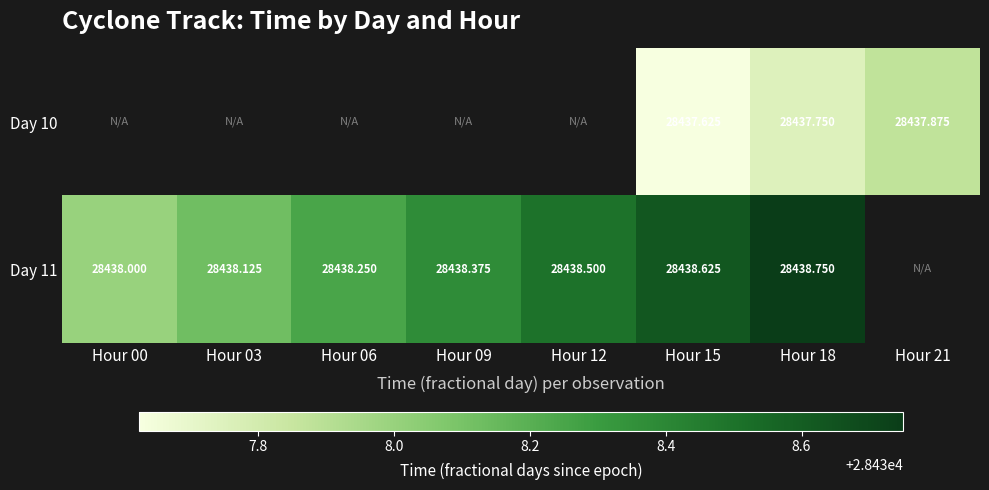

What is the total value across all series at Hour 15?

56876.2